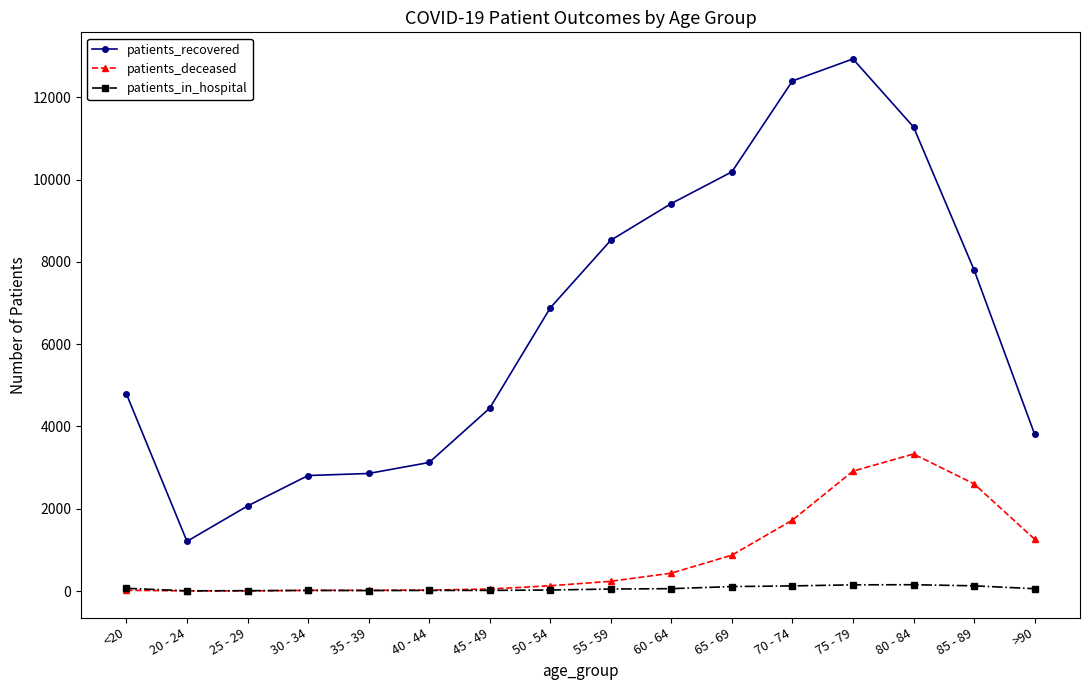

Rank the series by their maximum value, from highest to lowest.

patients_recovered, patients_deceased, patients_in_hospital